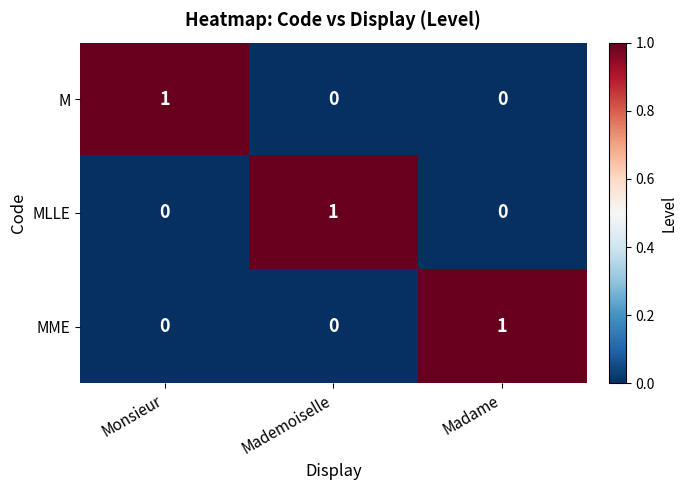

How many M values are between 0 and 1?

3